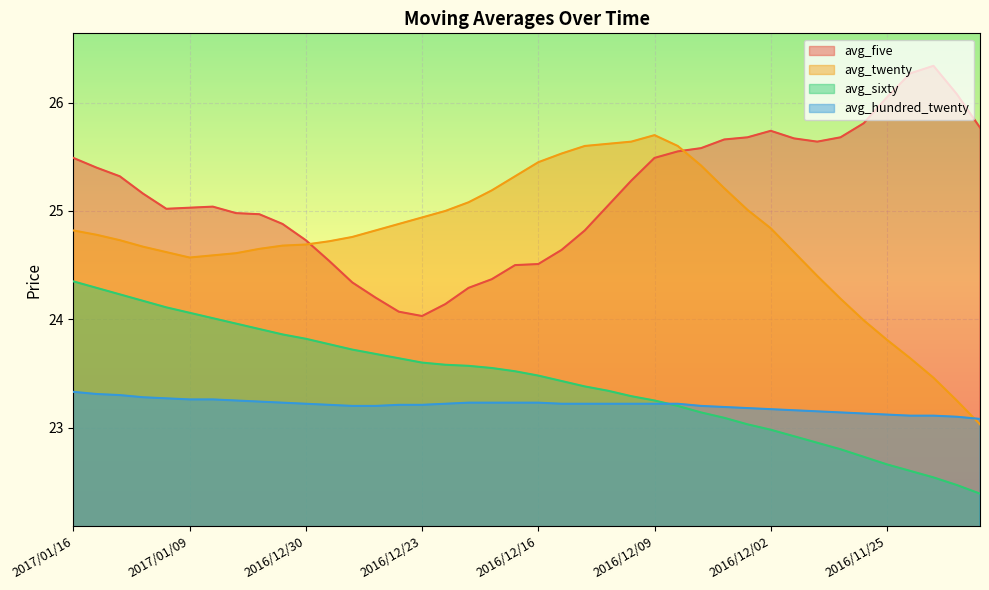

At which category is the sum across all series the highest?

2017/01/16